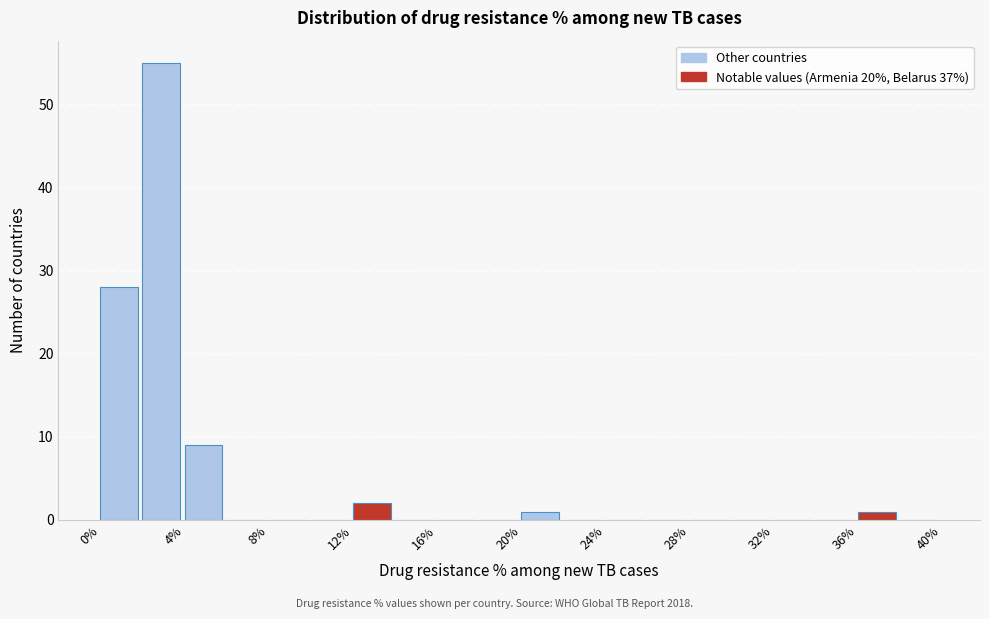

Reading left to right, transcribe this chart: for each bar, give the range it covers on the x-axis and its height. The values are not printed on the chart, so give them approximately, as read against the axis.

0 to 2: 28
2 to 4: 55
4 to 6: 9
6 to 8: 0
8 to 10: 0
10 to 12: 0
12 to 14: 2
14 to 16: 0
16 to 18: 0
18 to 20: 0
20 to 22: 1
22 to 24: 0
24 to 26: 0
26 to 28: 0
28 to 30: 0
30 to 32: 0
32 to 34: 0
34 to 36: 0
36 to 38: 1
38 to 40: 0